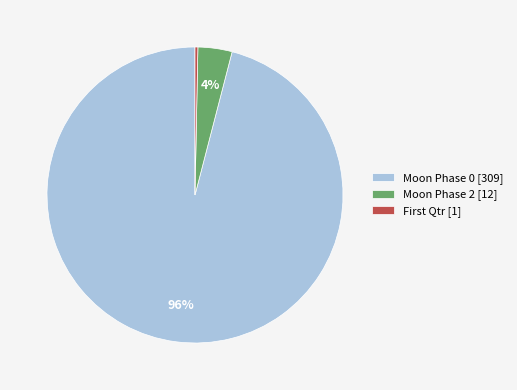

How many slices are in this pie chart?

3